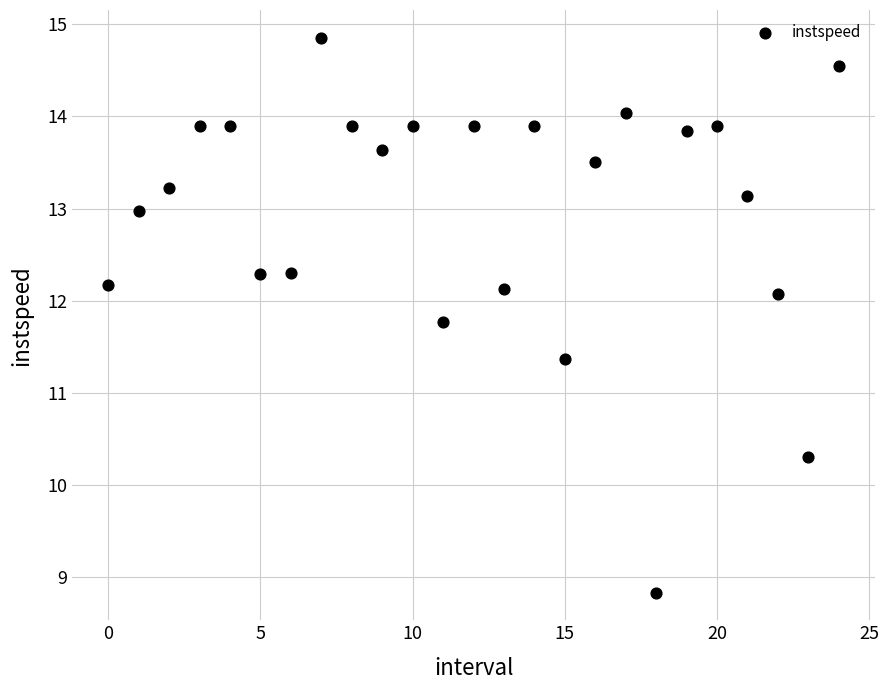

What Y value in the scatter plot is closest to 11?

11.4